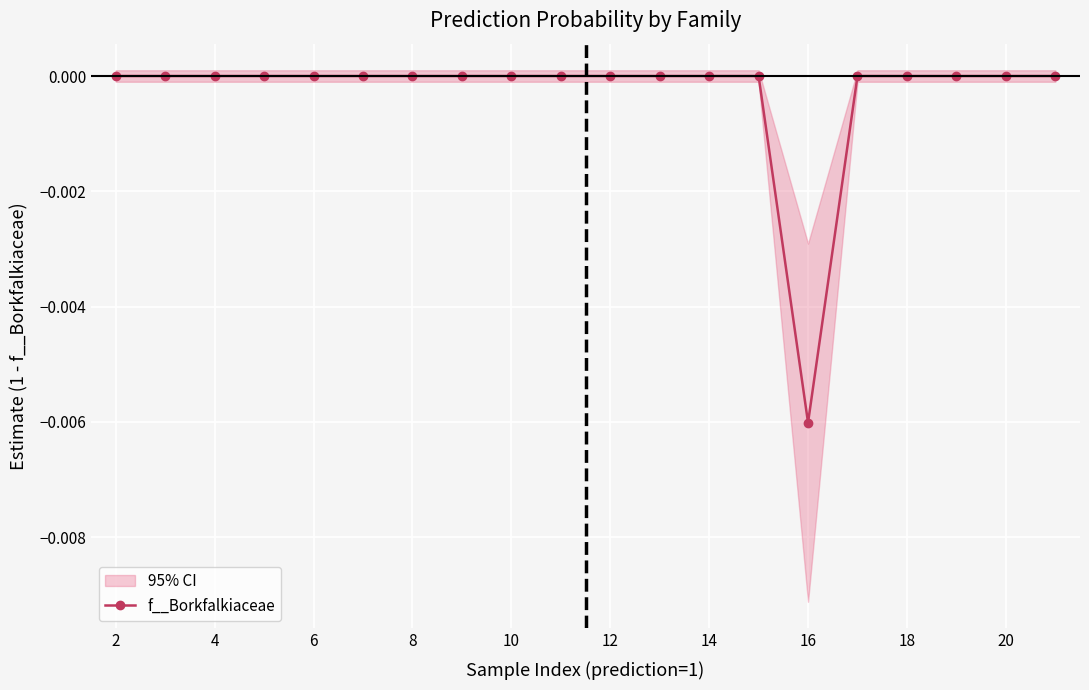

True or false: f__Borkfalkiaceae has more than 1 interior local peaks.

True